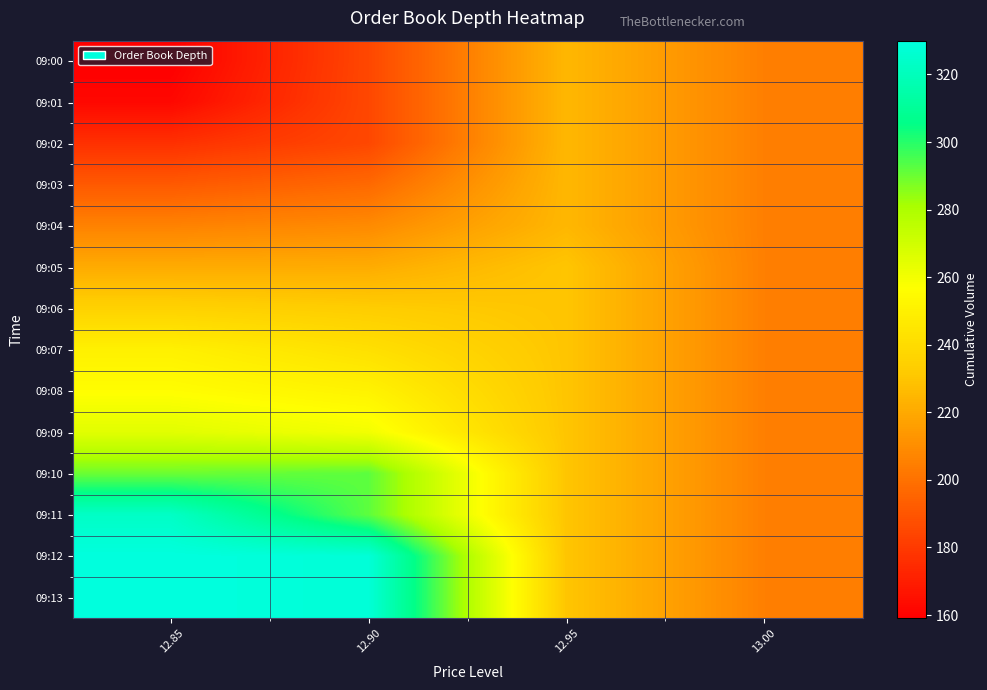

At which category is the sum across all series the highest?

12.90